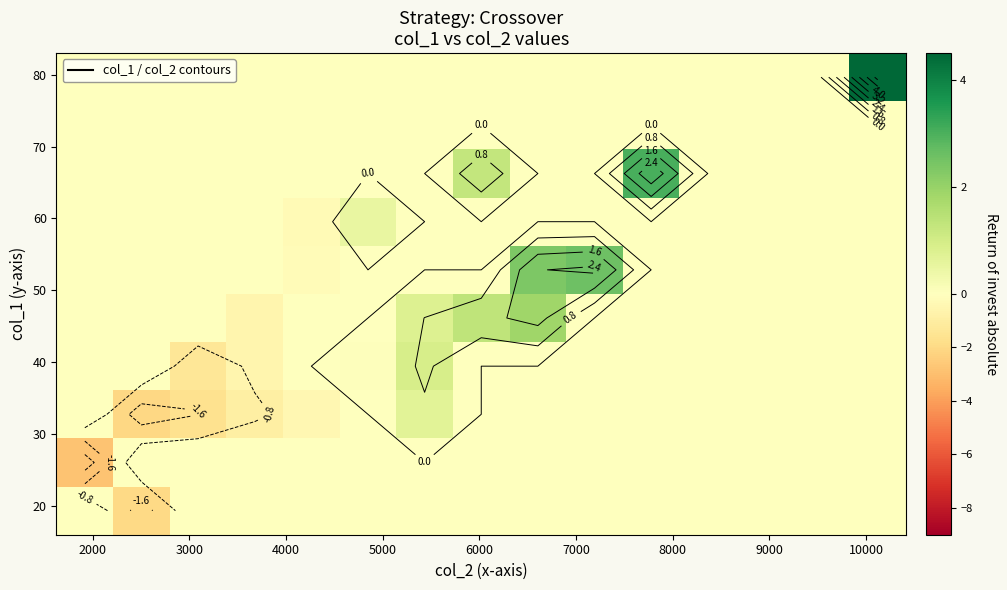

What is the maximum value shown in the chart?

5.9